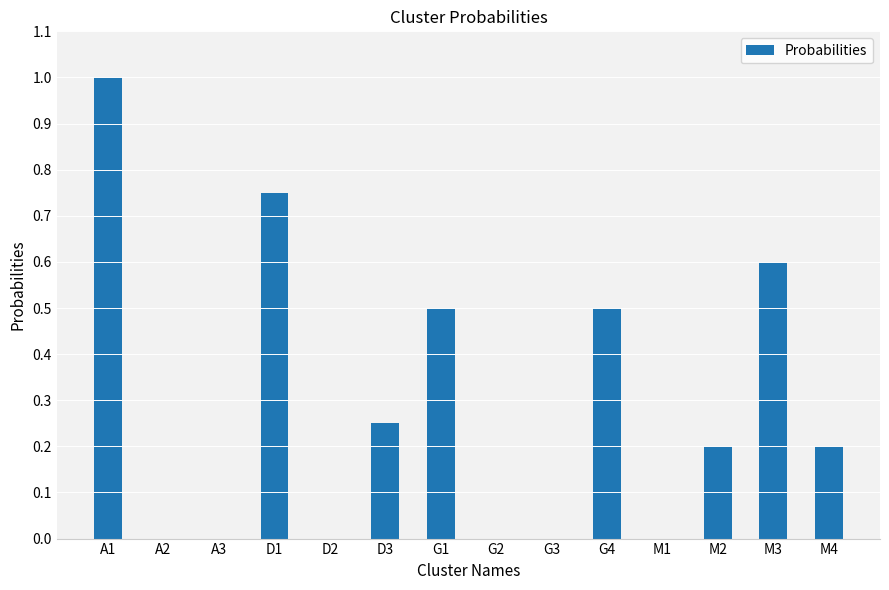

True or false: the data shows 0.2 at M3.

False